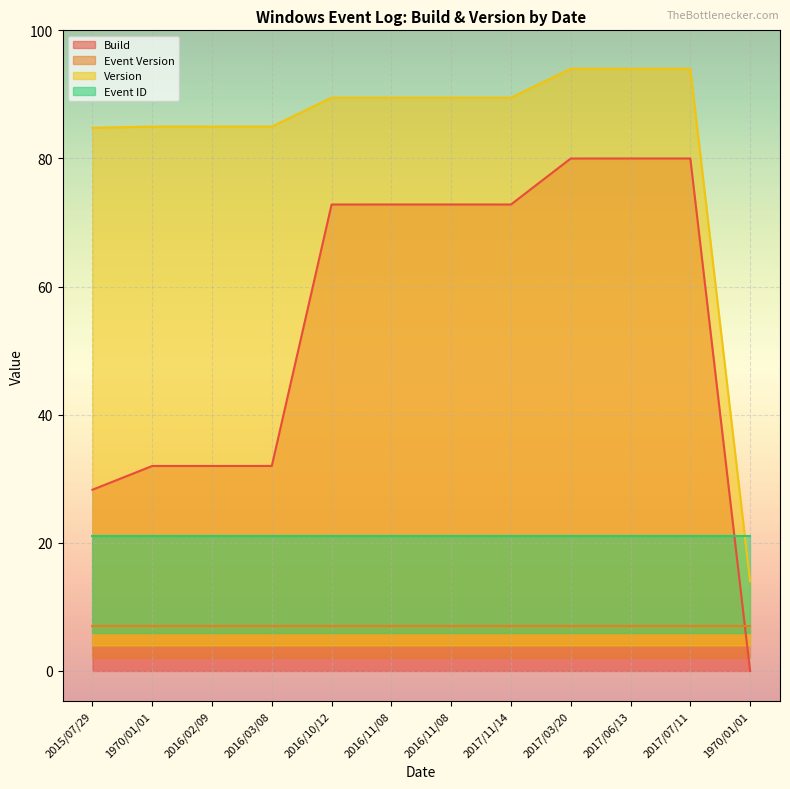

True or false: Build has a value of 32.0 at 1970/01/01.

True